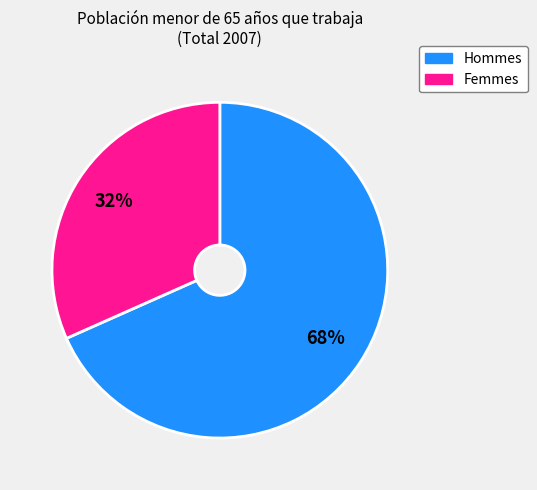

To the nearest percent, what is the average slice percentage?

50%